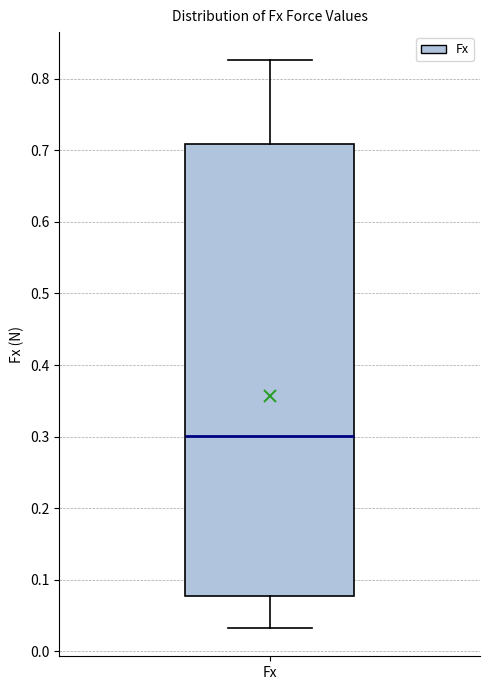

Transcribe this box plot: give where the median line is, the range the box spans, and where the two whiskers end, as read against the y-axis. The values are not printed on the chart, so give them approximately, as read against the axis.

median 0.30, box 0.08 to 0.71, whiskers 0.03 to 0.83